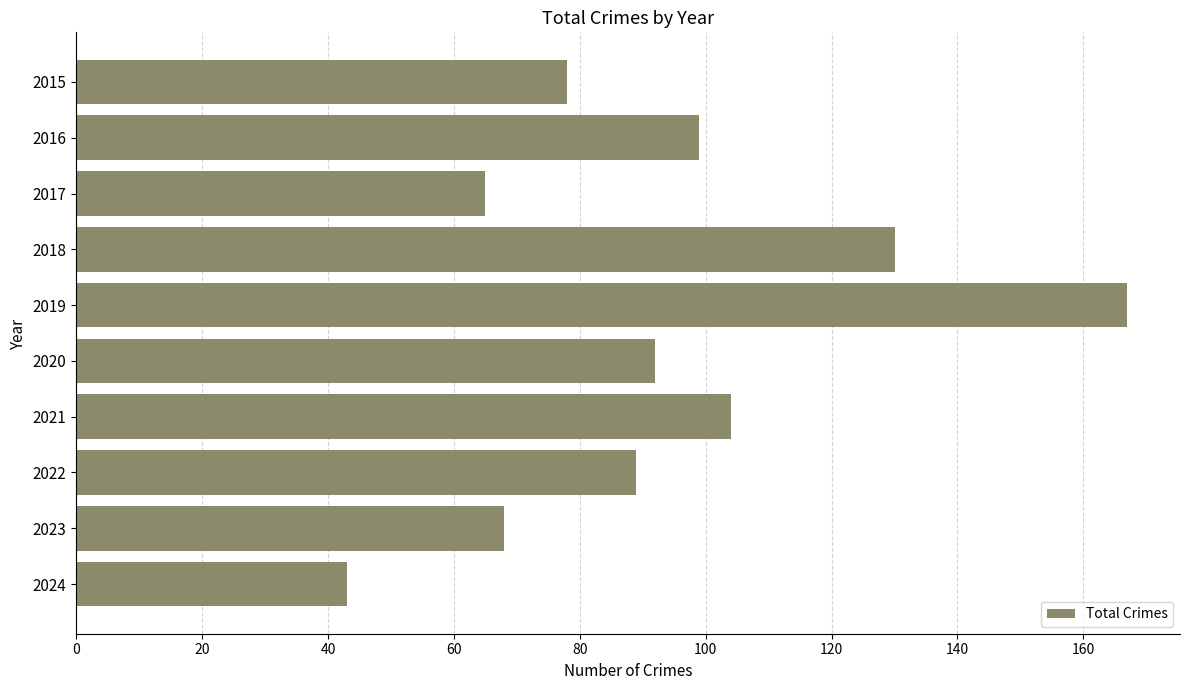

Reading top to bottom, what are all the values shown in this chart?

2015=78	2016=99	2017=65	2018=130	2019=167	2020=92	2021=104	2022=89	2023=68	2024=43